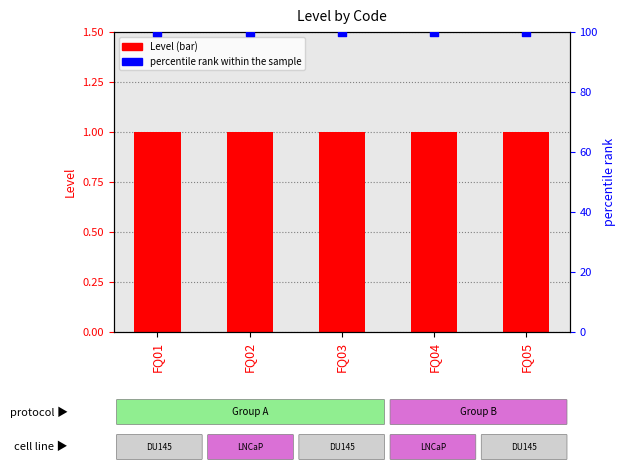

What are all the series names shown in the legend?

Level, percentile rank within the sample